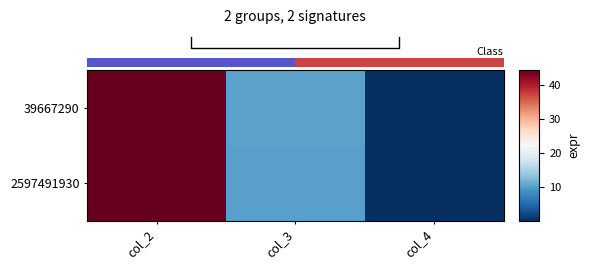

Reading left to right, what are all the values shown in this chart?

row_0: 44.2	10.3	0.0
row_1: 44.3	10.1	0.0